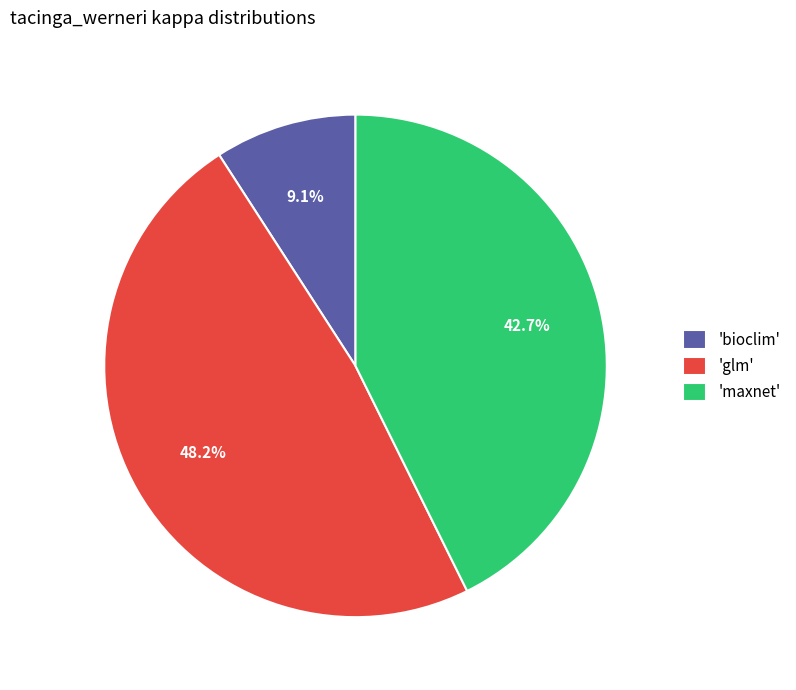

To the nearest percent, what is the average slice percentage?

33%